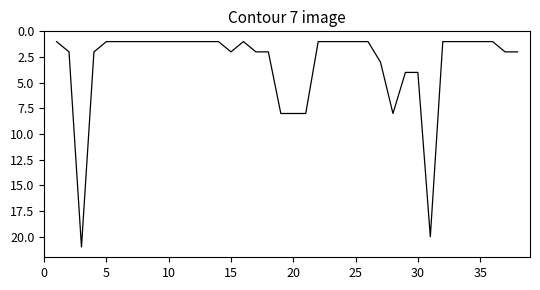

What is the difference between the maximum and minimum values?

20